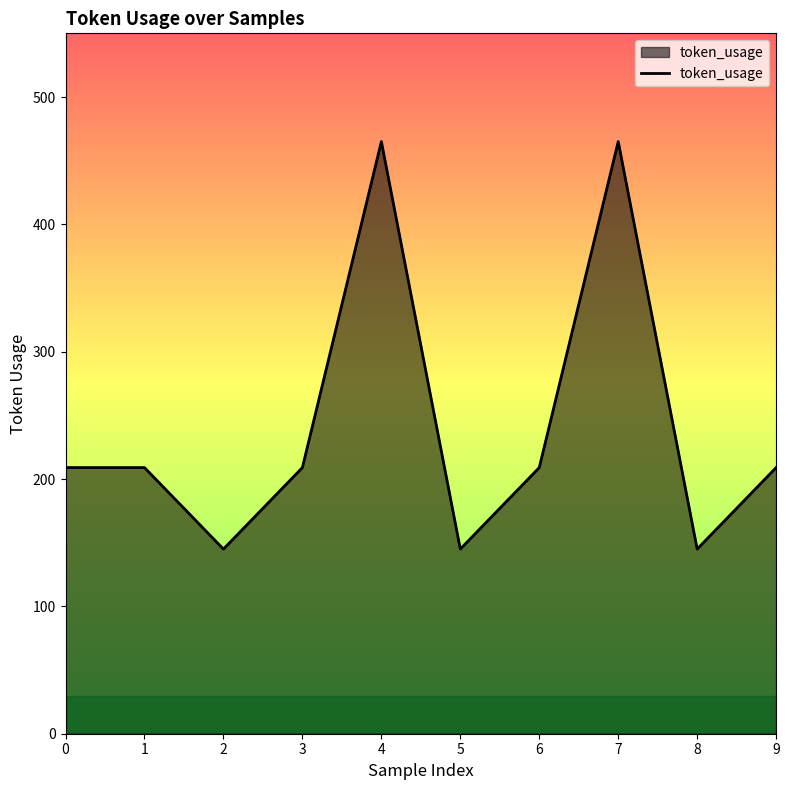

How many lines are shown in the chart?

1